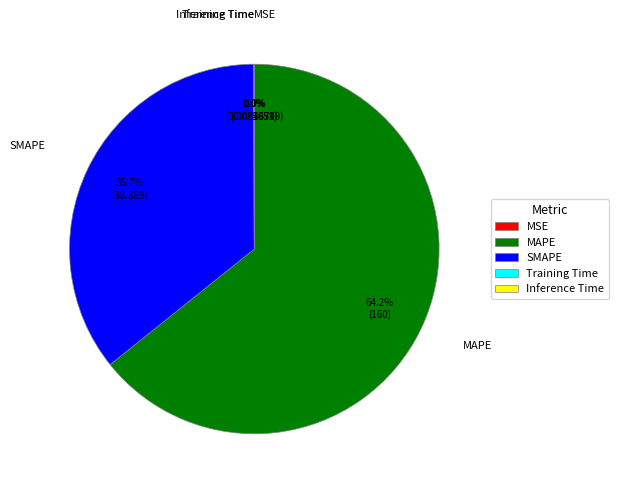

Which slice is the largest?

MAPE